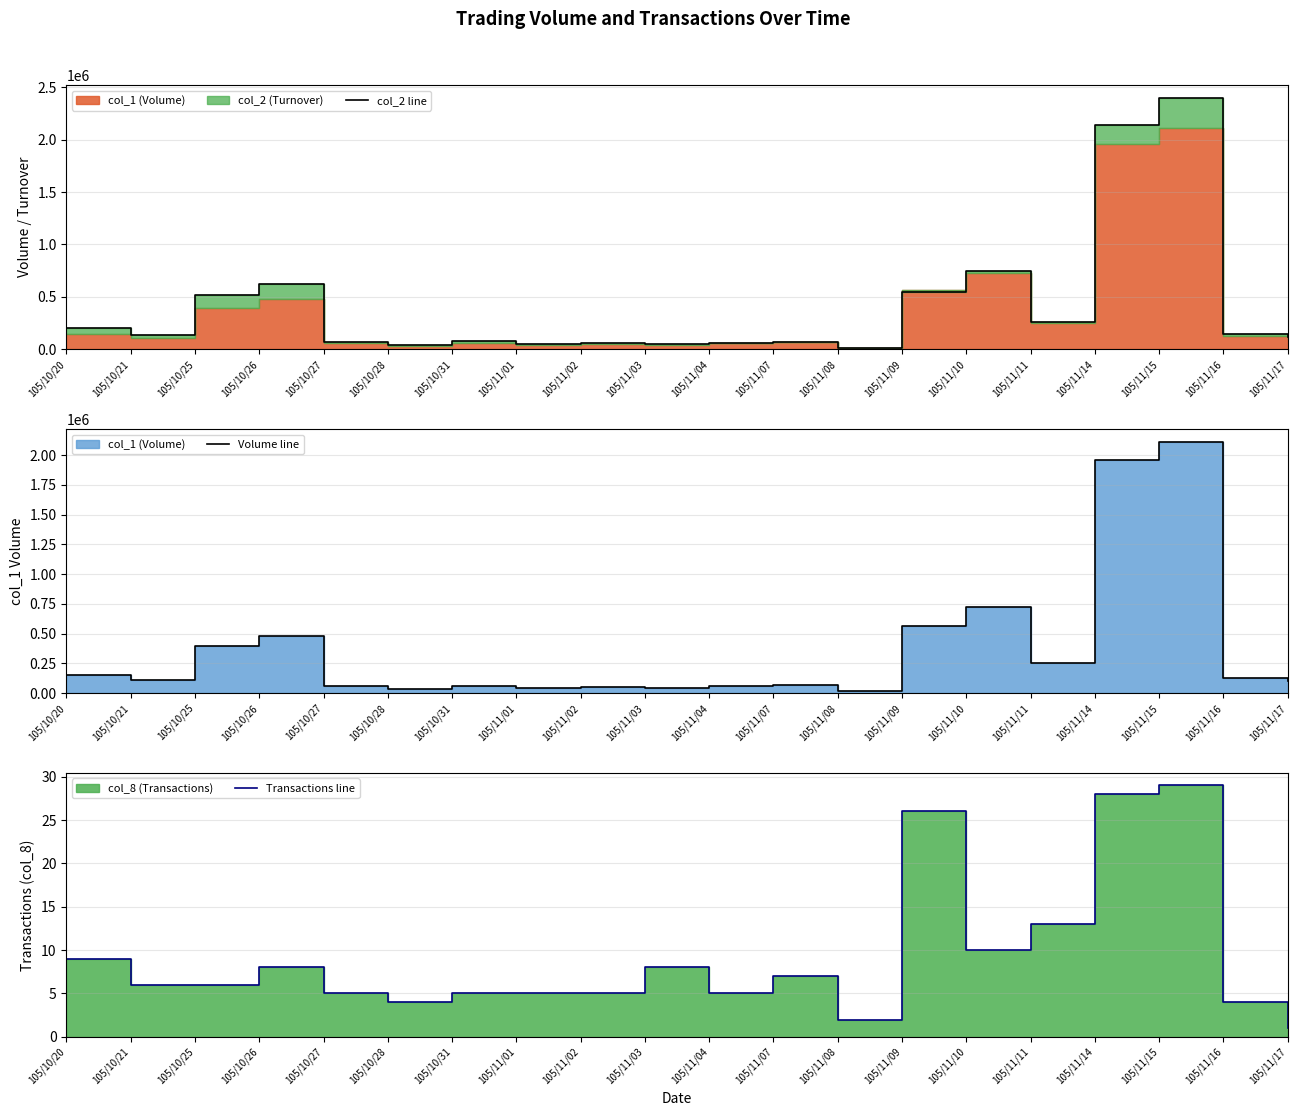

Is the value of Transactions line at 105/11/16 greater than the value of Volume line at 105/10/25?

No